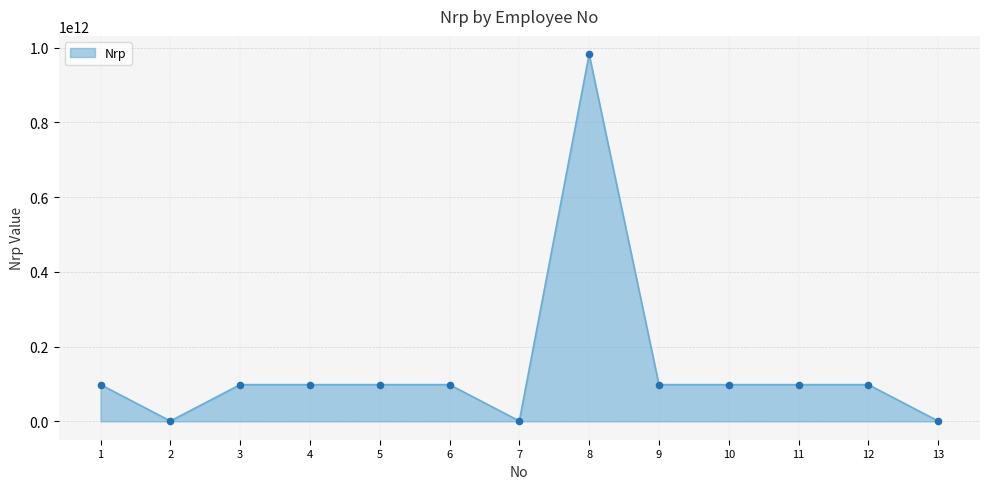

Approximately how many times larger is the value at 12 compared to 3?

1.0